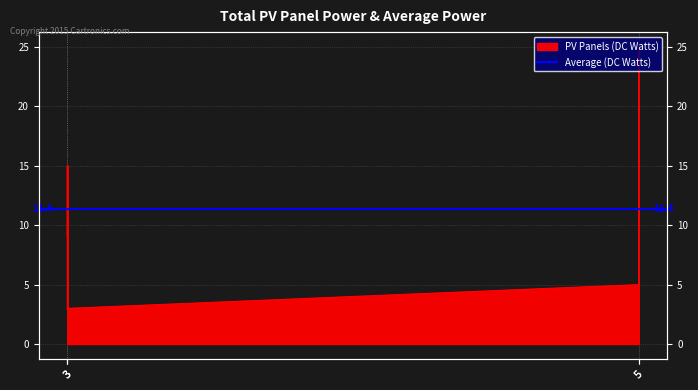

What value does the data have at 3?

3